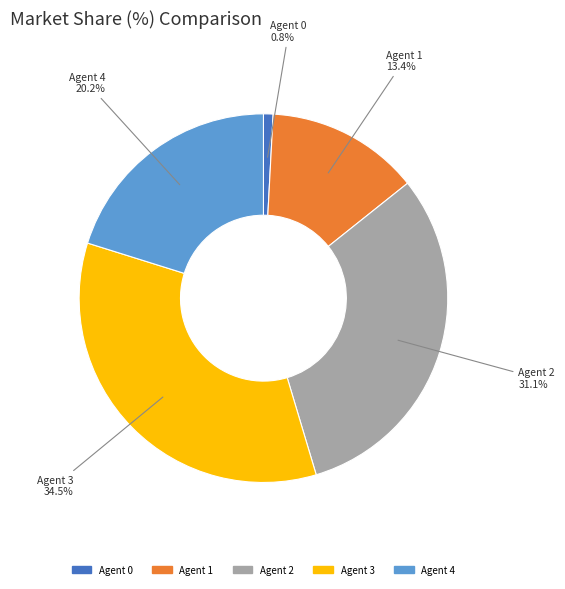

Is there any slice that represents more than half of the pie?

No